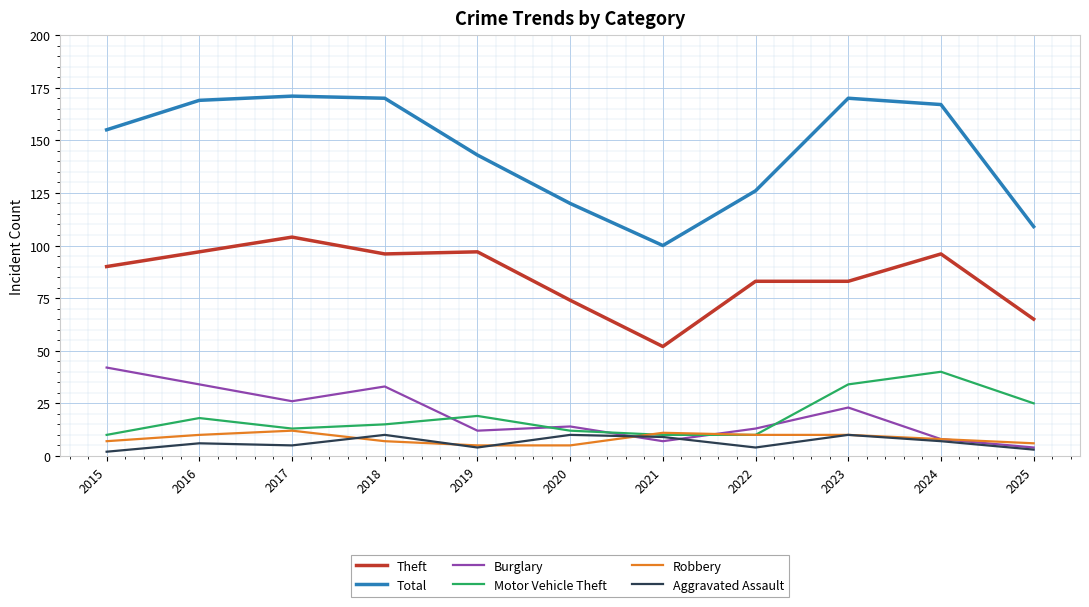

The Burglary series shows 15 at 2023. True or false?

False